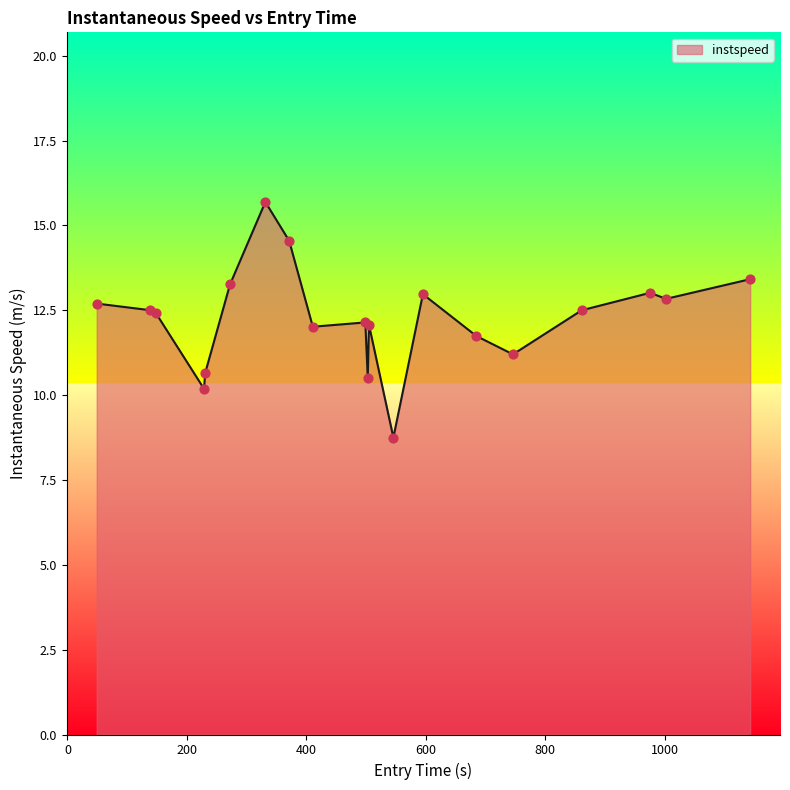

What is the difference between the maximum and minimum values?

6.9